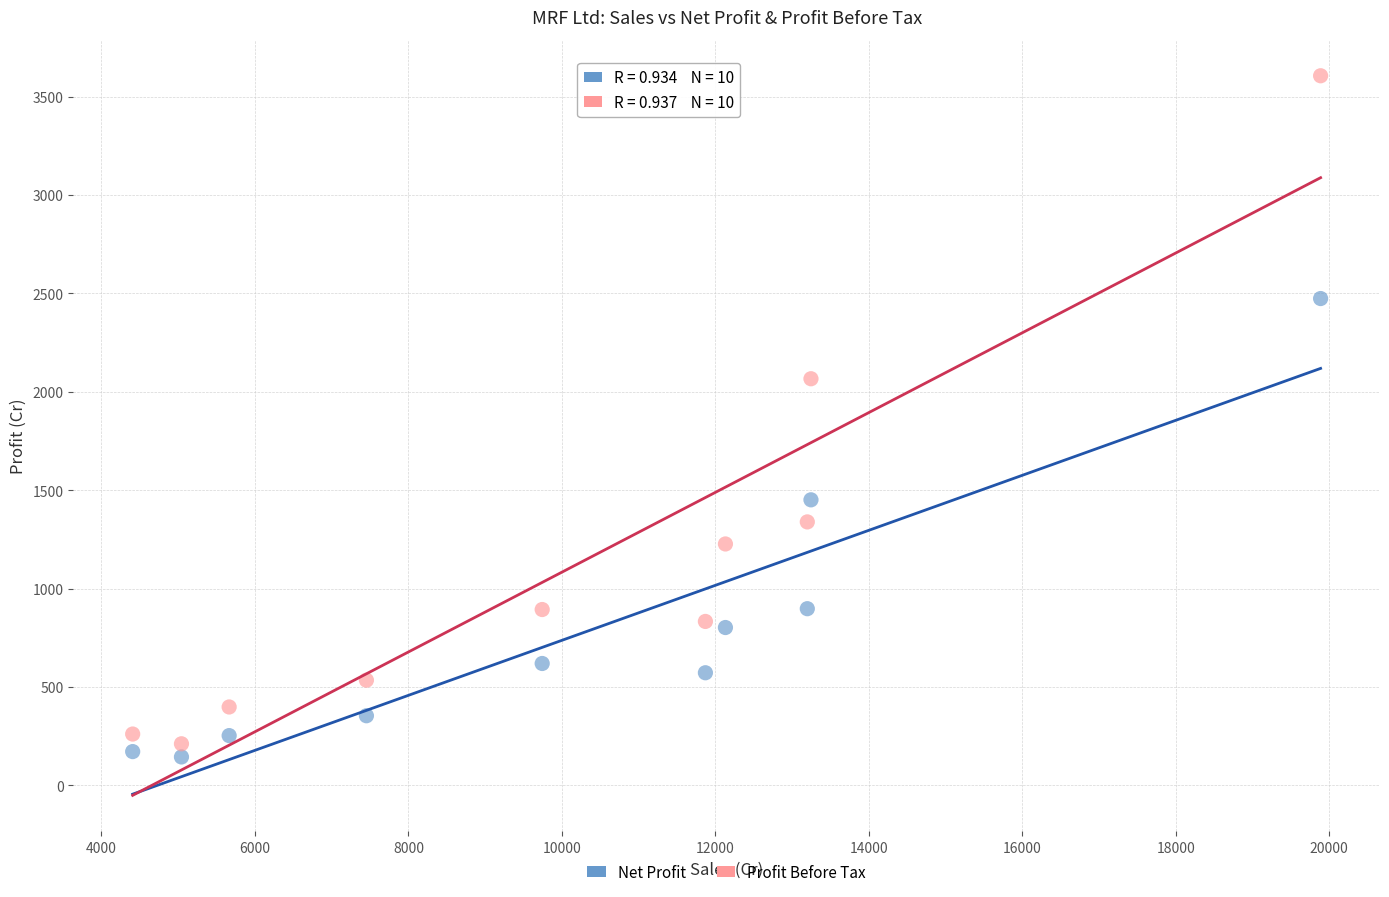

What are all the series names shown in the legend?

Net Profit, Profit Before Tax